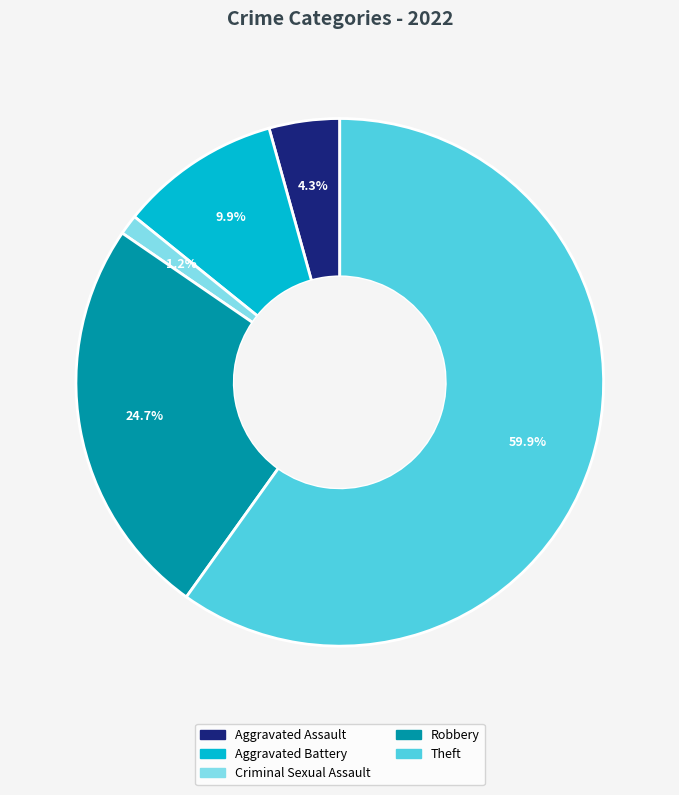

Is there any slice that represents more than half of the pie?

Yes